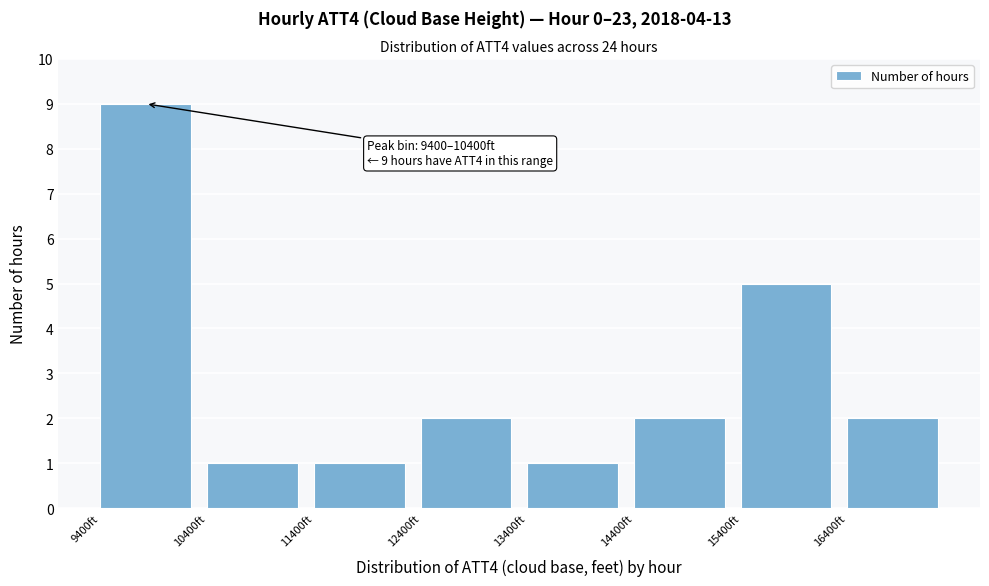

Over which range of the x-axis is the bar tallest?

9400 to 10400